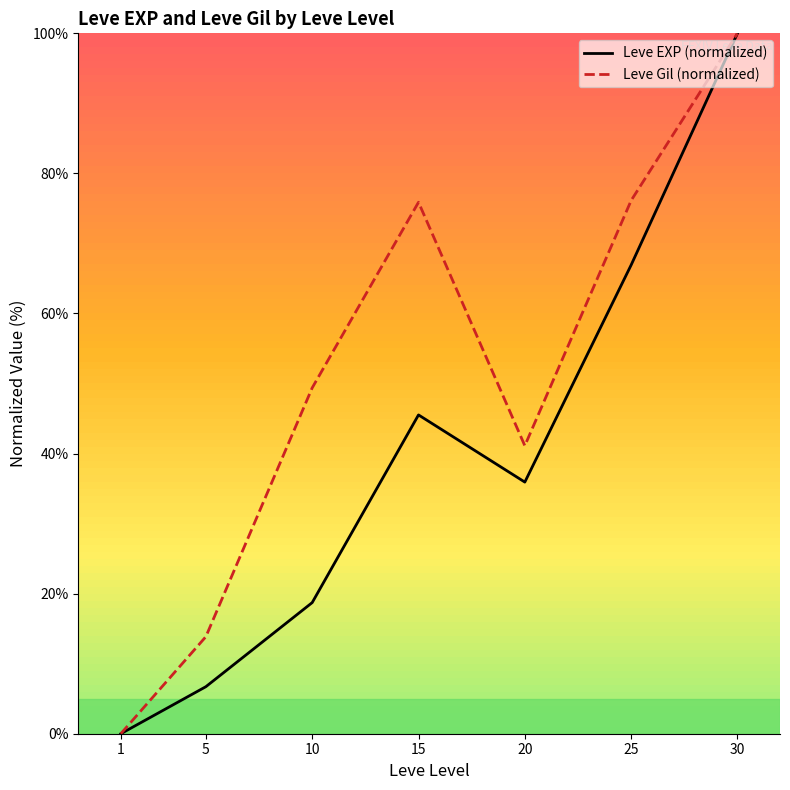

The value of Leve EXP (normalized) at 25 is 100.9. True or false?

False